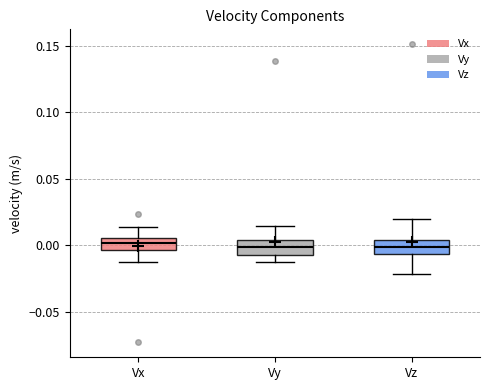

Where does the lower whisker of the box for Vz end on the y-axis? The values are not printed on the chart, so give them approximately, as read against the axis.

-0.020